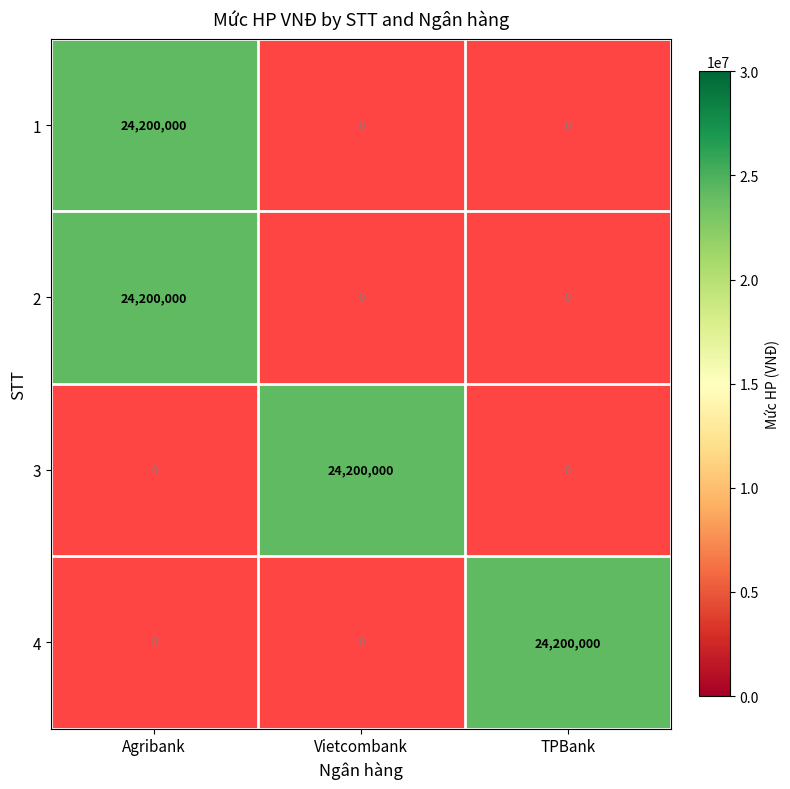

The value of Vietcombank at 1 is 0. True or false?

True